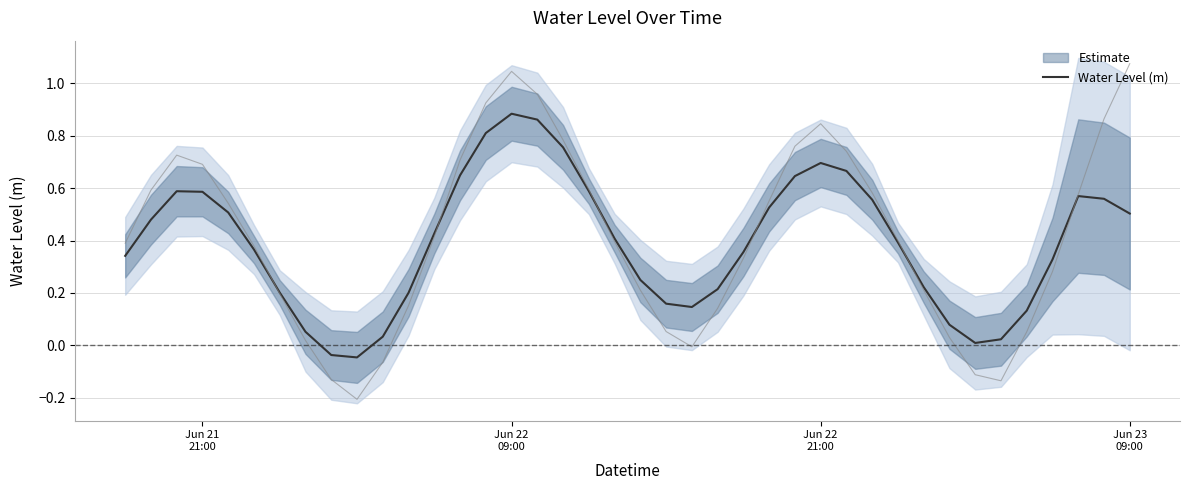

Reading left to right, list all the values displayed in this chart.

0.3	0.5	0.6	0.6	0.5	0.4	0.2	0.1	-0.0	-0.0	0.0	0.2	0.4	0.6	0.8	0.9	0.9	0.8	0.6	0.4	0.2	0.2	0.1	0.2	0.4	0.5	0.6	0.7	0.7	0.6	0.4	0.2	0.1	0.0	0.0	0.1	0.3	0.6	0.6	0.5